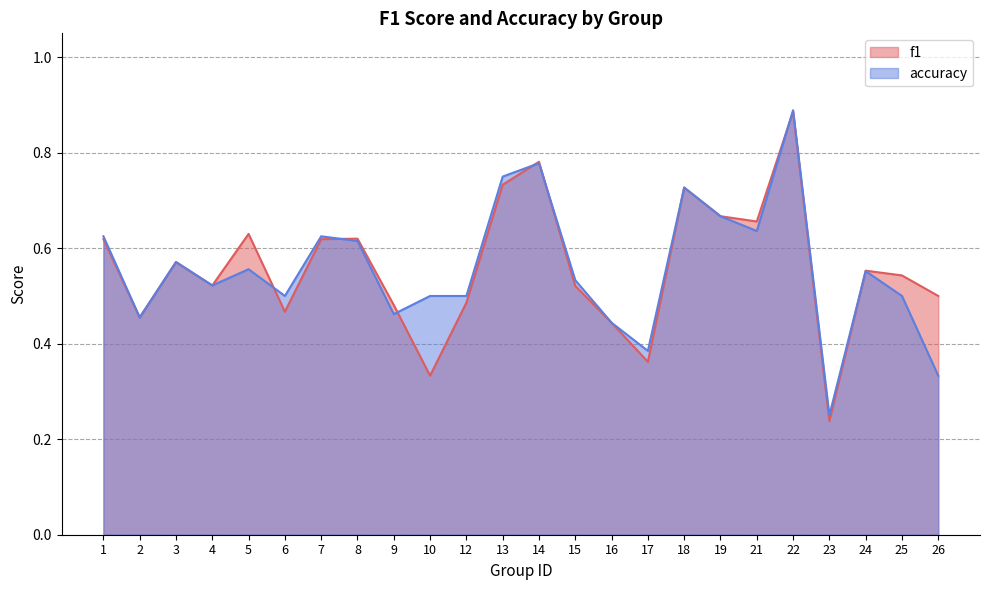

At which category does accuracy reach its first local peak?

3